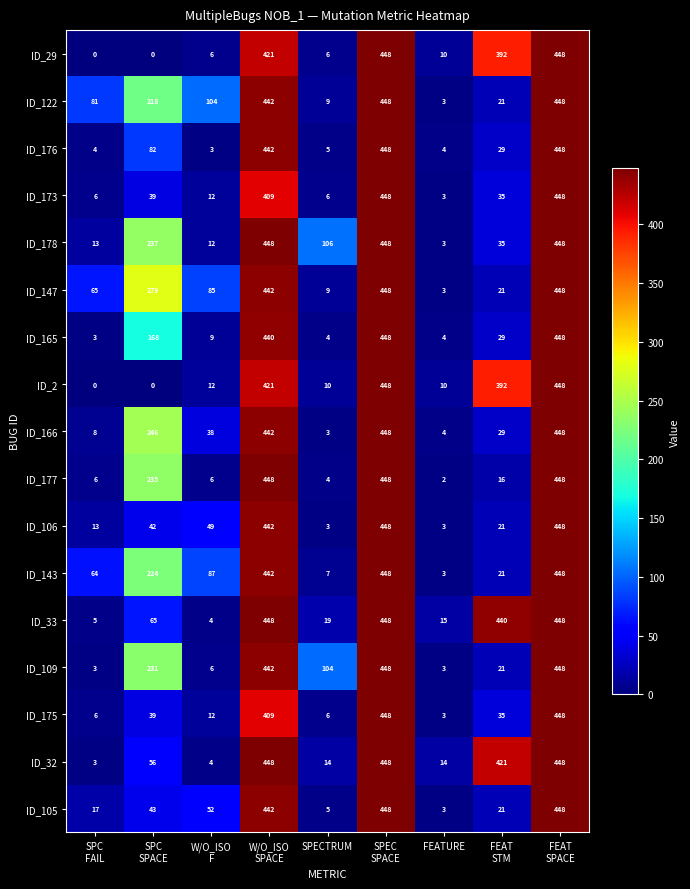

Which series has the largest total across all categories?

ID_33